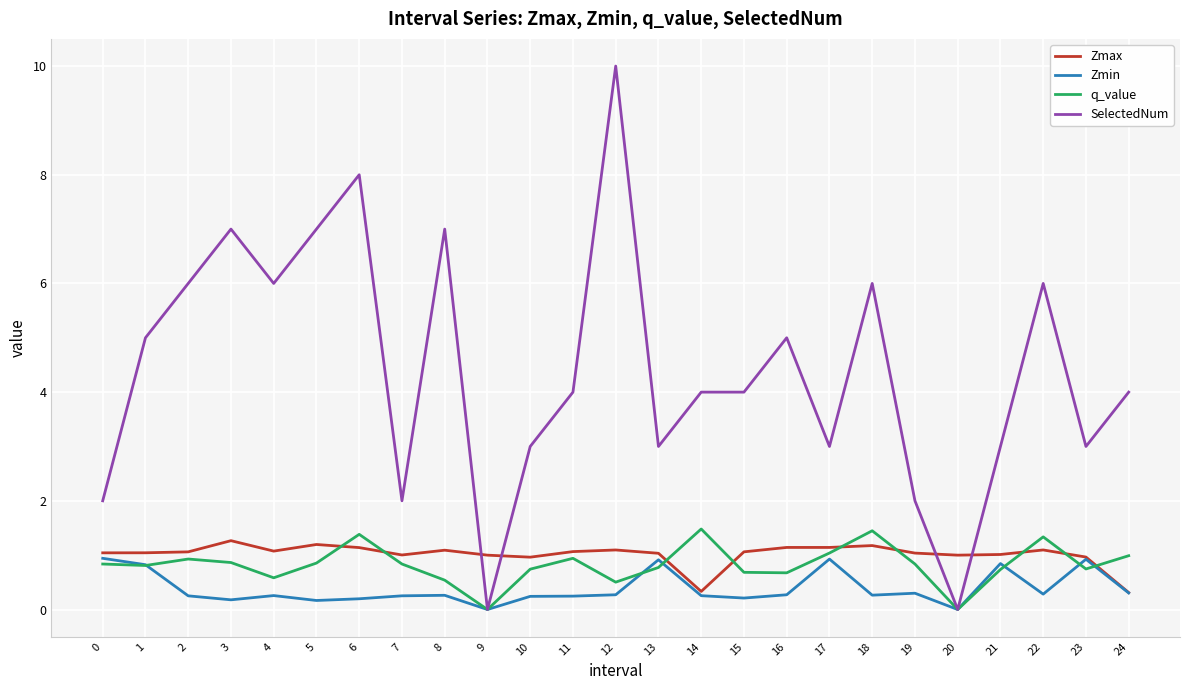

Which series ends up on top after the final intersection of Zmax and SelectedNum?

SelectedNum